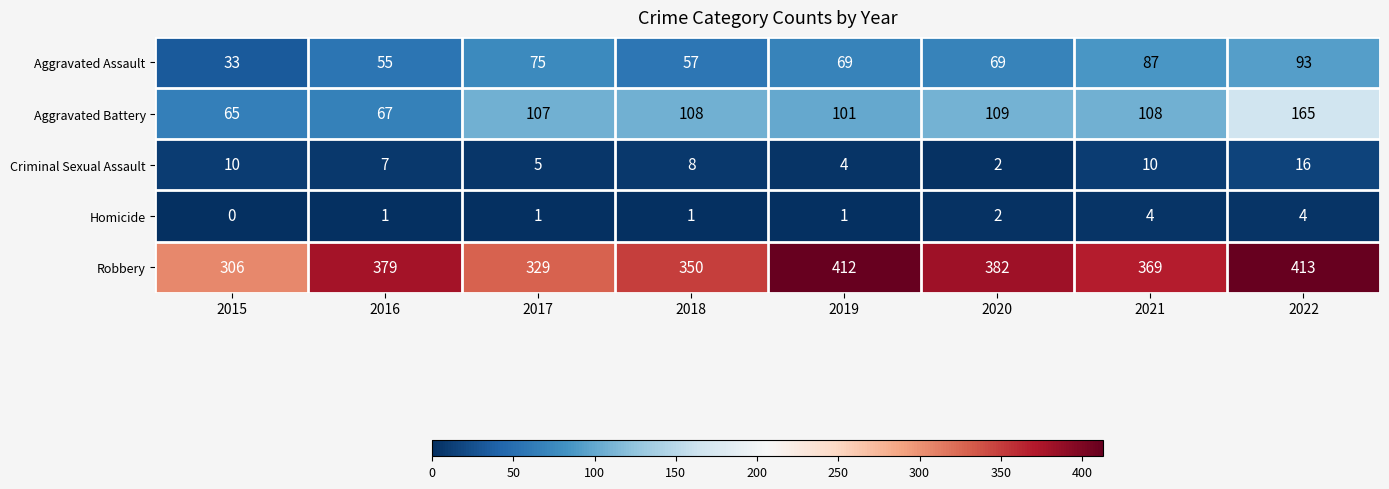

What is the average value of the Aggravated Battery series?

104